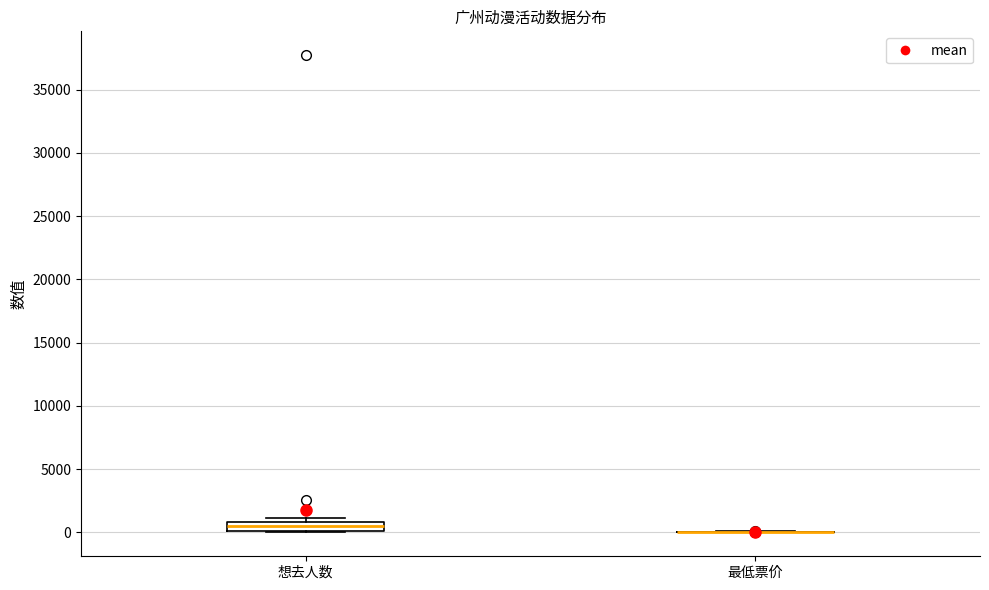

Which box is the tallest, from its lower edge to its upper edge?

想去人数